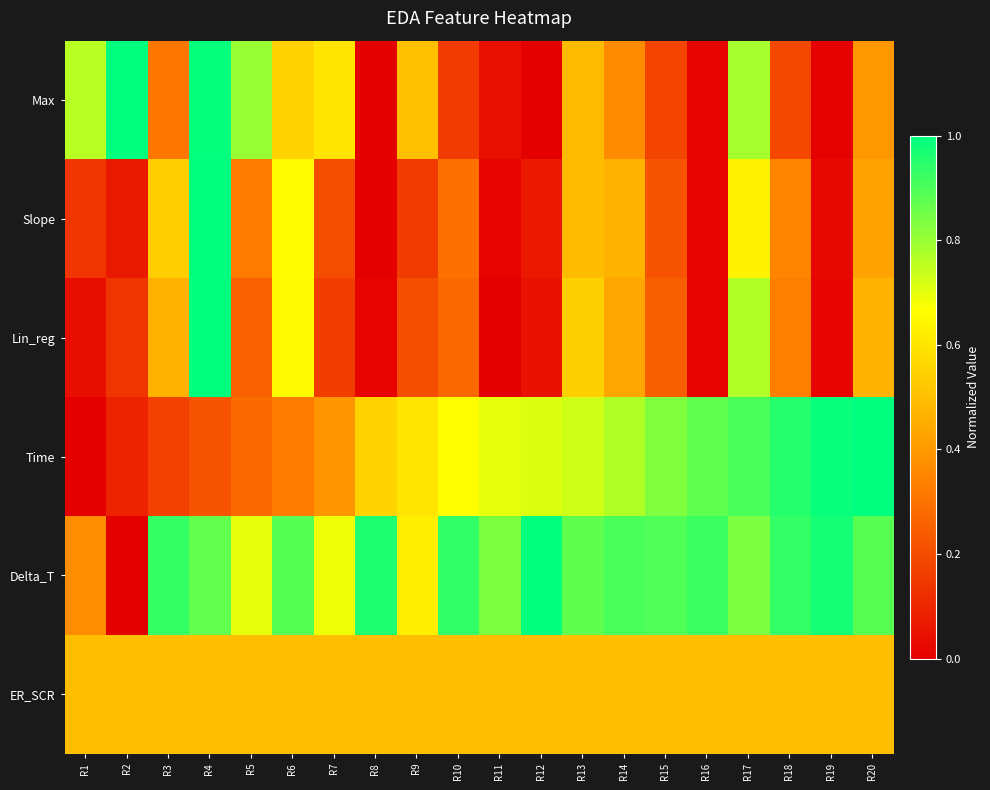

Which has a higher value, R7 or R3?

R7